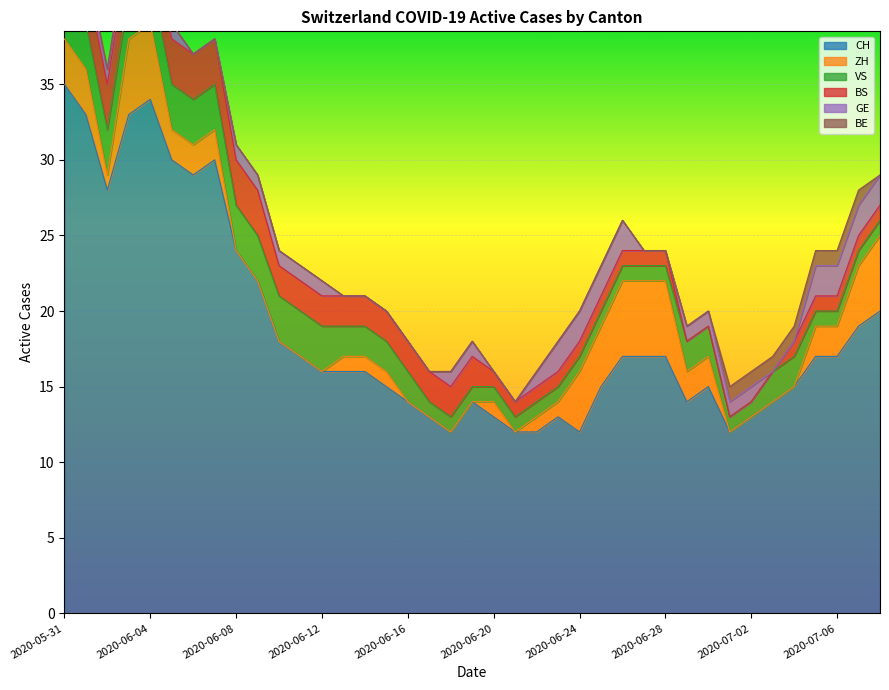

At which label is VS closest to 3?

2020-06-01